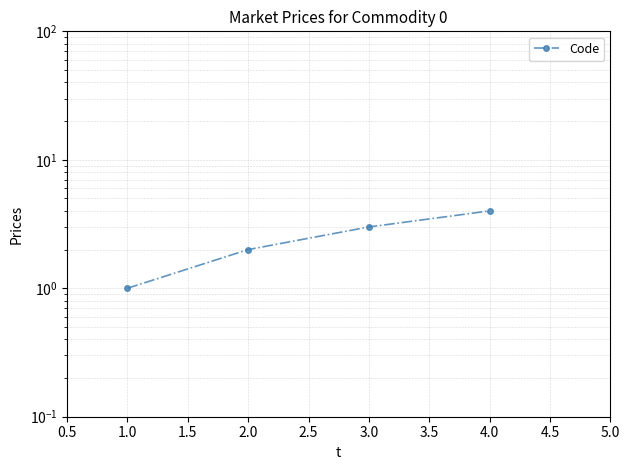

What is the value of the 2nd point from the left?

2